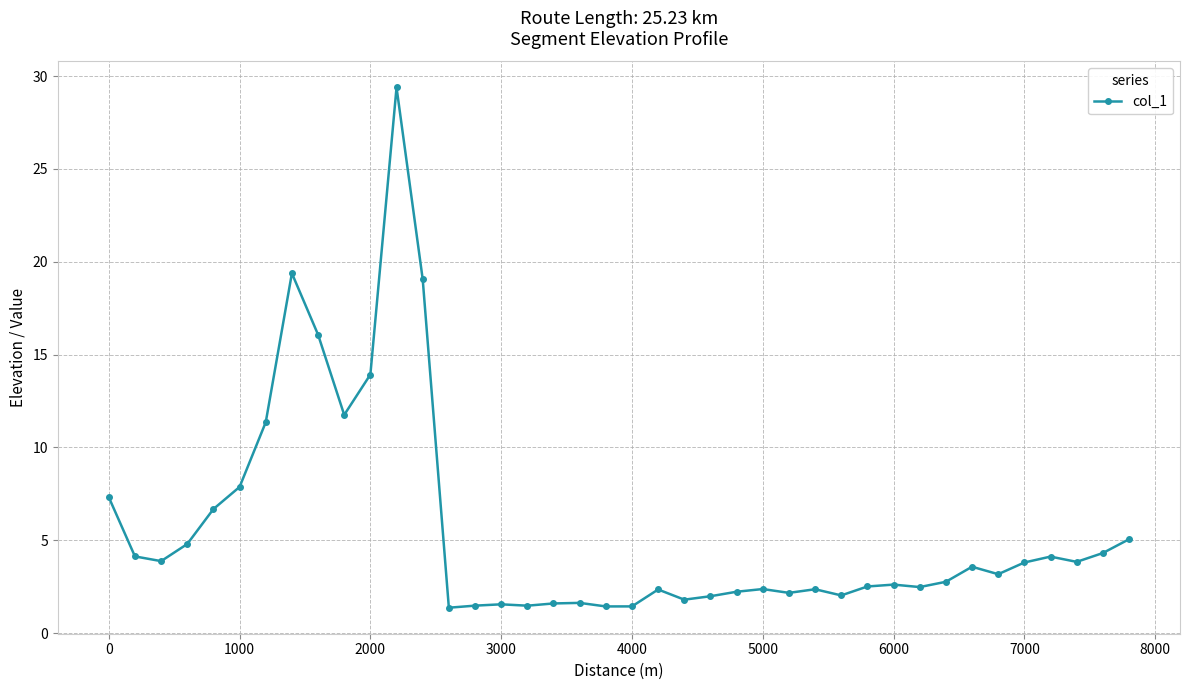

What is the greatest value displayed?

29.4